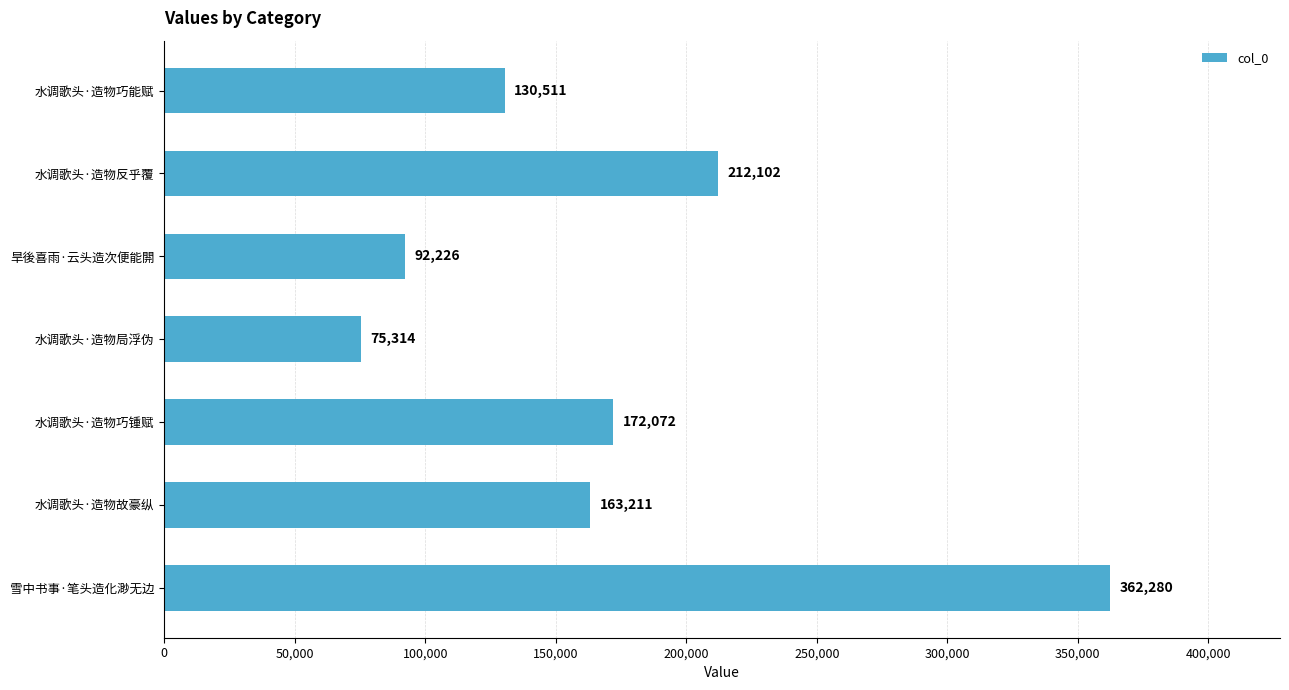

What is the difference between the maximum and minimum values?

286966